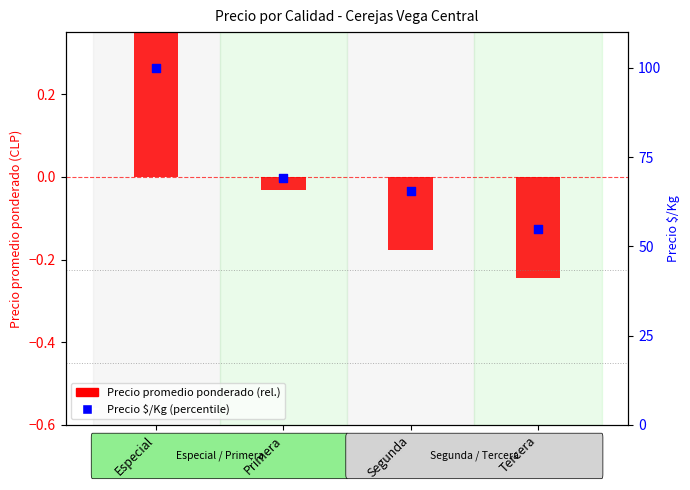

What is the total value across all series at Primera?

69.0